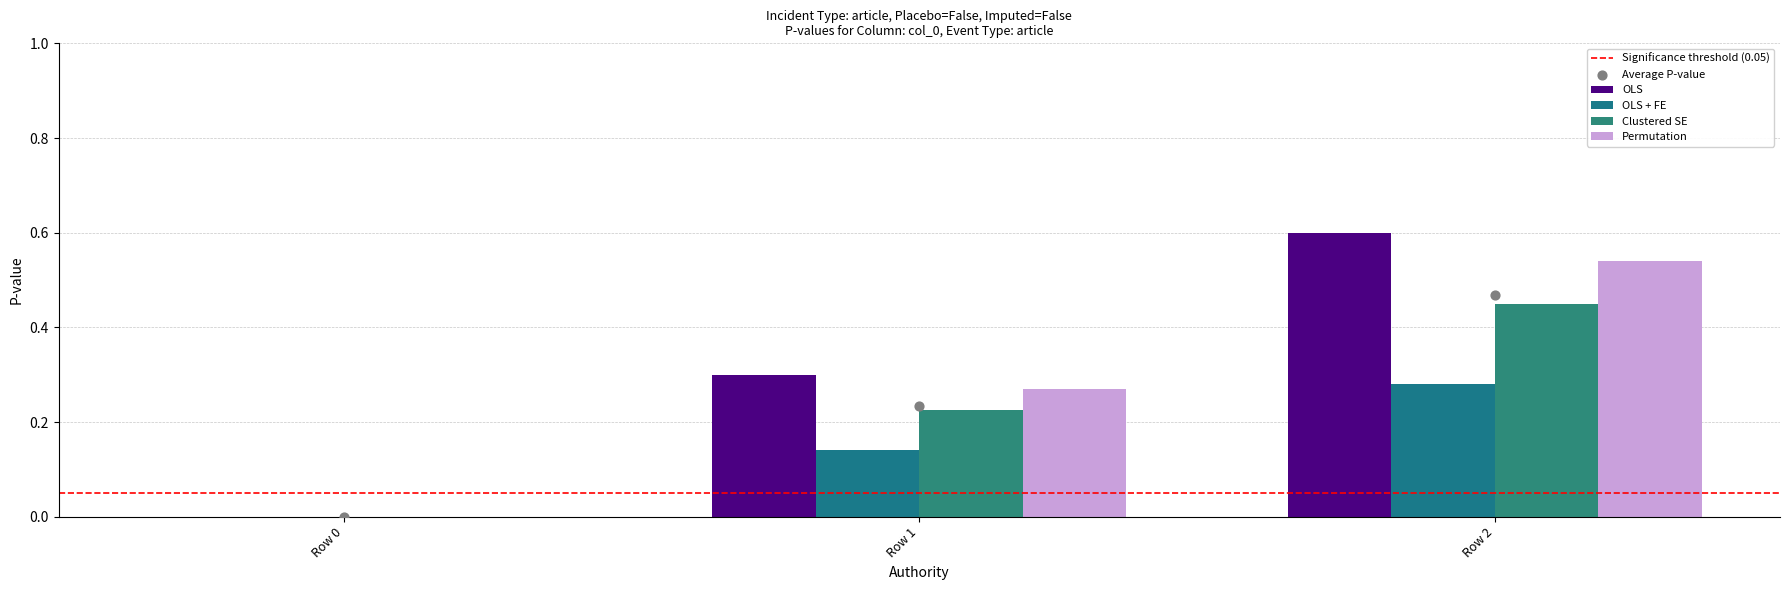

What are all the series names shown in the legend?

OLS, OLS + FE, Clustered SE, Permutation